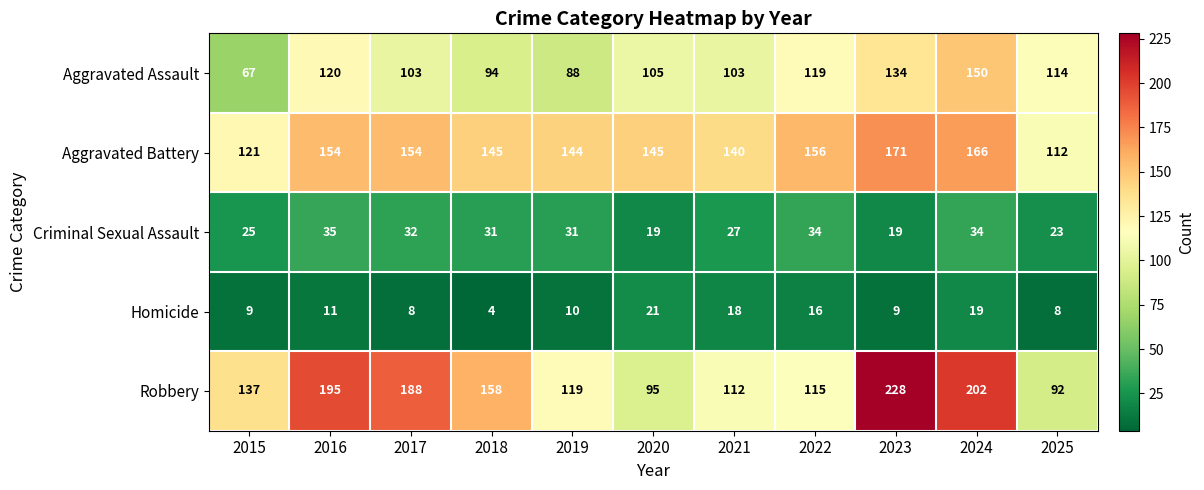

Which category has the highest value in the Homicide series?

2020